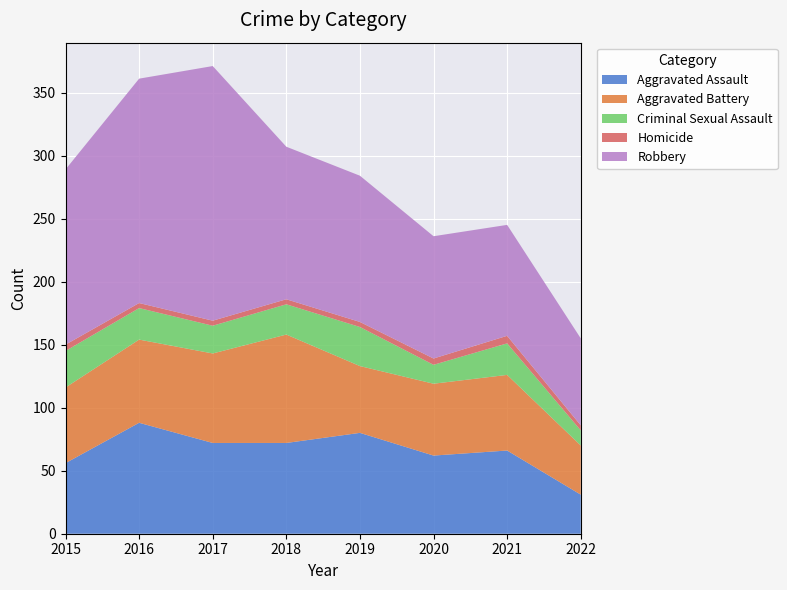

Reading left to right, extract all data points from this chart.

Aggravated Assault: 2015=56	2016=88	2017=72	2018=72	2019=80	2020=62	2021=66	2022=31
Aggravated Battery: 2015=60	2016=66	2017=71	2018=86	2019=53	2020=57	2021=60	2022=39
Criminal Sexual Assault: 2015=29	2016=25	2017=22	2018=24	2019=31	2020=15	2021=25	2022=12
Homicide: 2015=5	2016=4	2017=4	2018=4	2019=4	2020=5	2021=6	2022=4
Robbery: 2015=139	2016=178	2017=202	2018=121	2019=116	2020=97	2021=88	2022=69